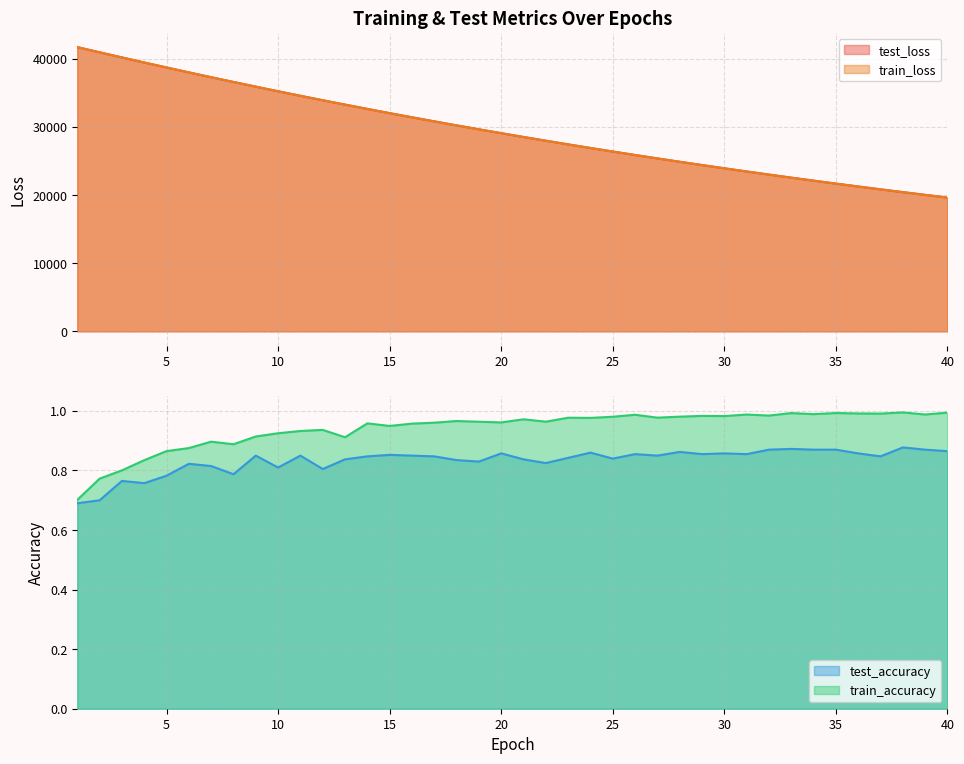

What is the difference between the second highest and minimum values in the test_loss series?

21320.5